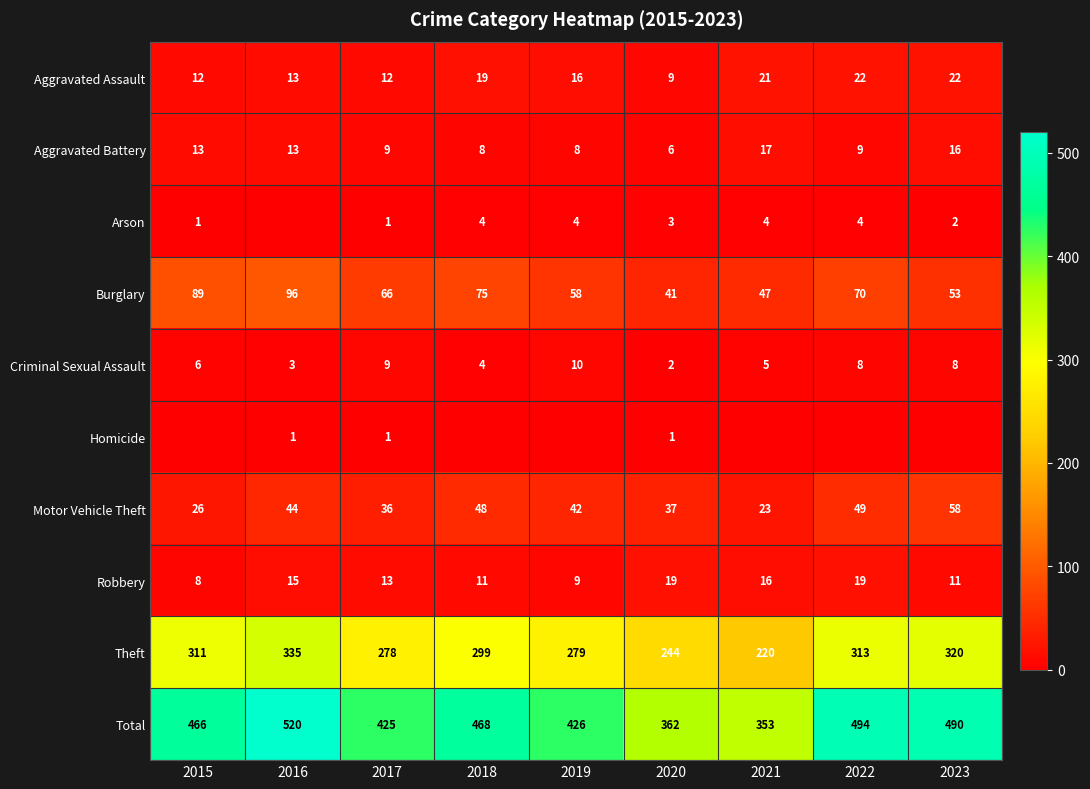

What is the difference between the highest and lowest values at 2015?

466